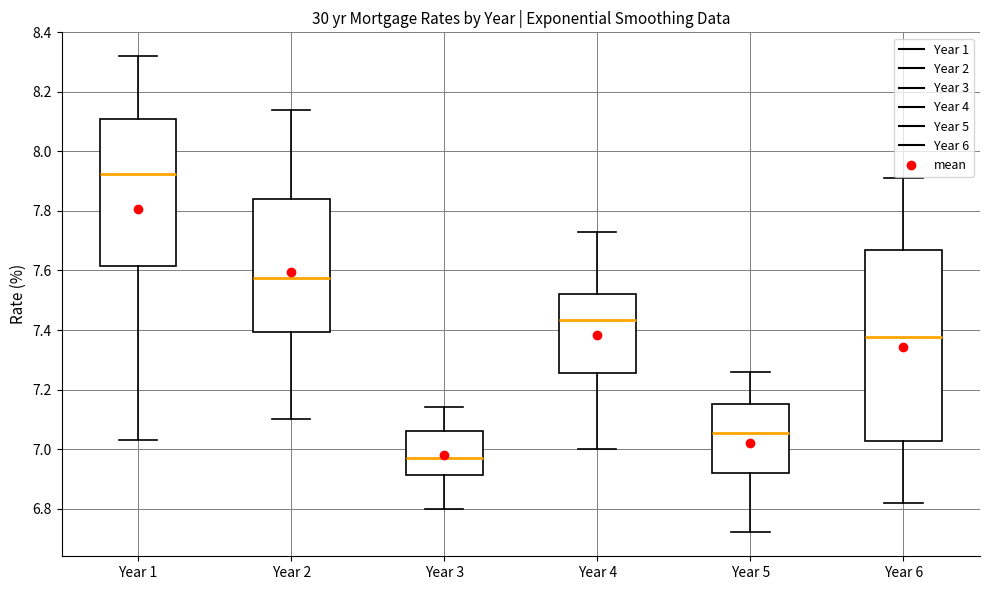

Reading left to right, read every box against the y-axis: the position of its median line, the range the box covers, and the ends of its whiskers. The values are not printed on the chart, so give them approximately, as read against the axis.

Year 1: median 7.92, box 7.62 to 8.12, whiskers 7.04 to 8.32
Year 2: median 7.58, box 7.40 to 7.84, whiskers 7.10 to 8.14
Year 3: median 6.98, box 6.92 to 7.06, whiskers 6.80 to 7.14
Year 4: median 7.44, box 7.26 to 7.52, whiskers 7.00 to 7.74
Year 5: median 7.06, box 6.92 to 7.16, whiskers 6.72 to 7.26
Year 6: median 7.38, box 7.02 to 7.66, whiskers 6.82 to 7.92